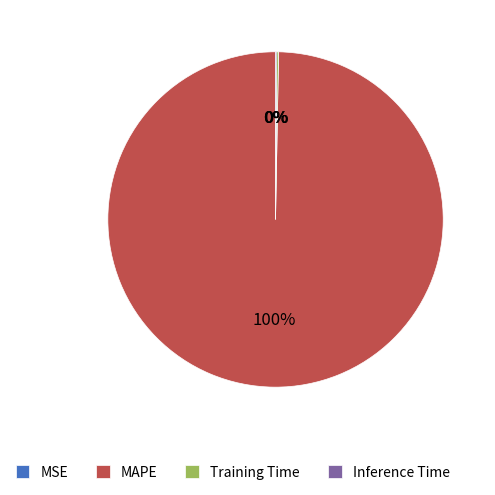

What is the largest slice in the pie chart?

MAPE